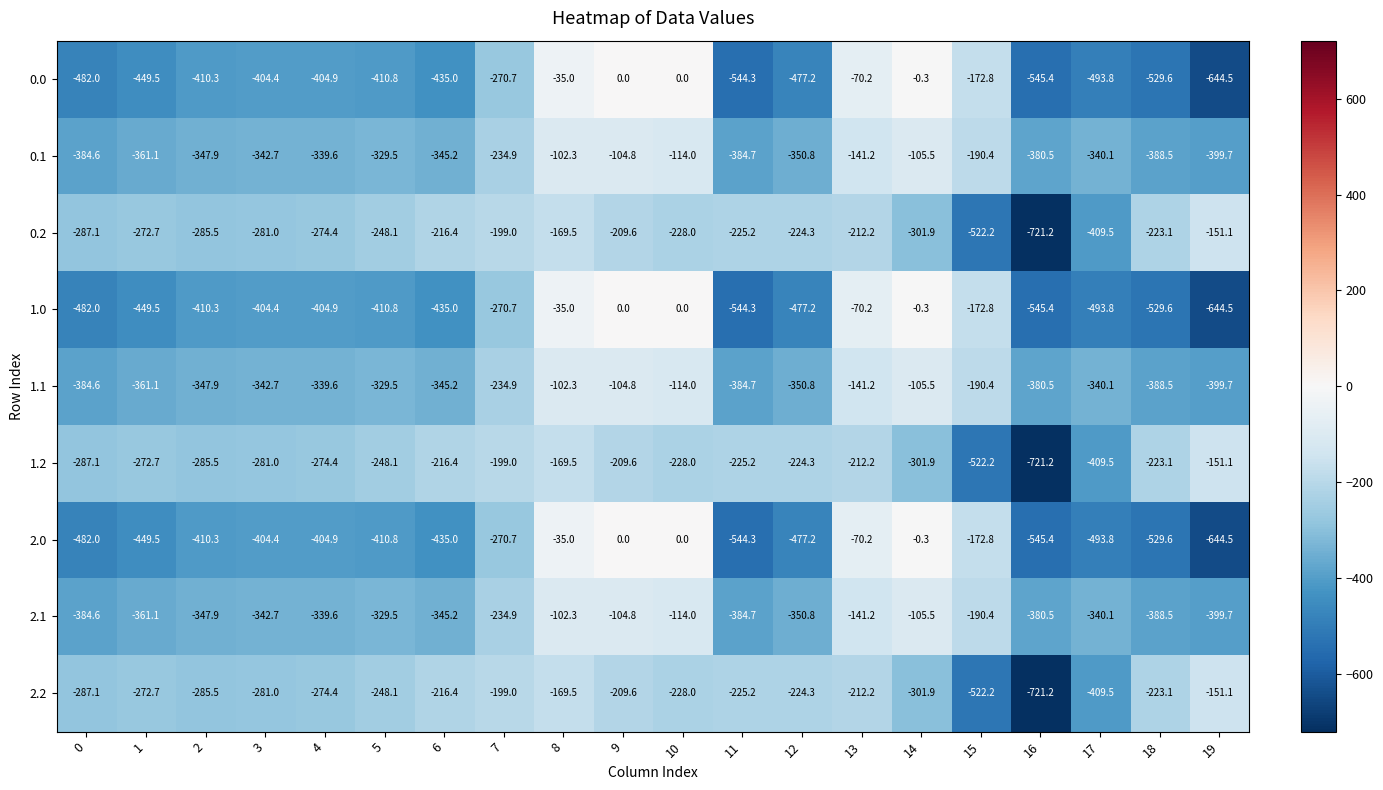

The 0.1 series shows -199.5 at 11. True or false?

False